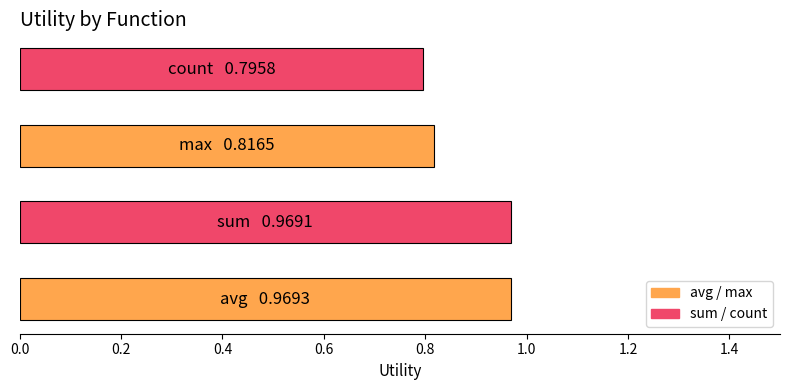

What is the average value?

0.9